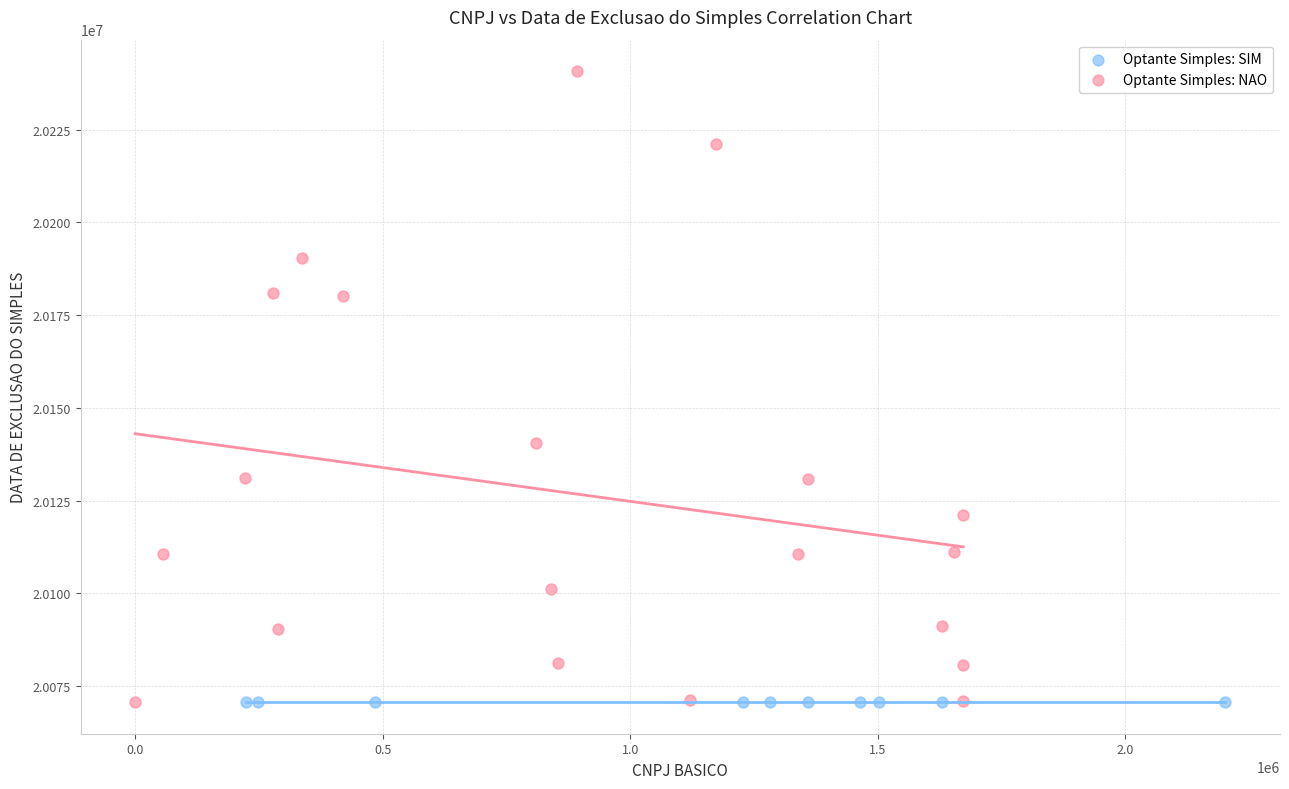

Which series contains the highest Y value?

Optante Simples: NAO